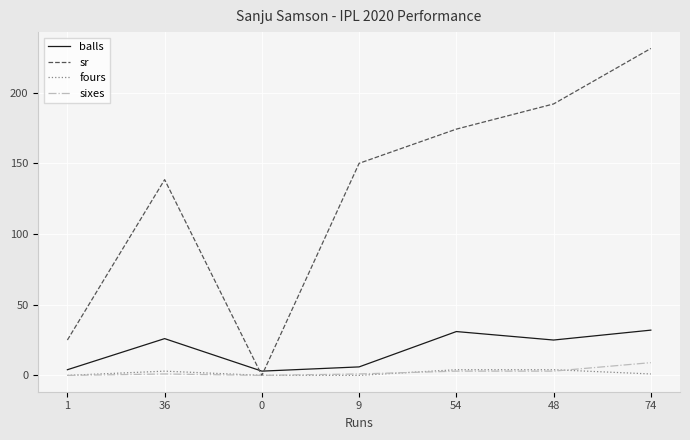

What is the approximate value of sr at 36?

138.5